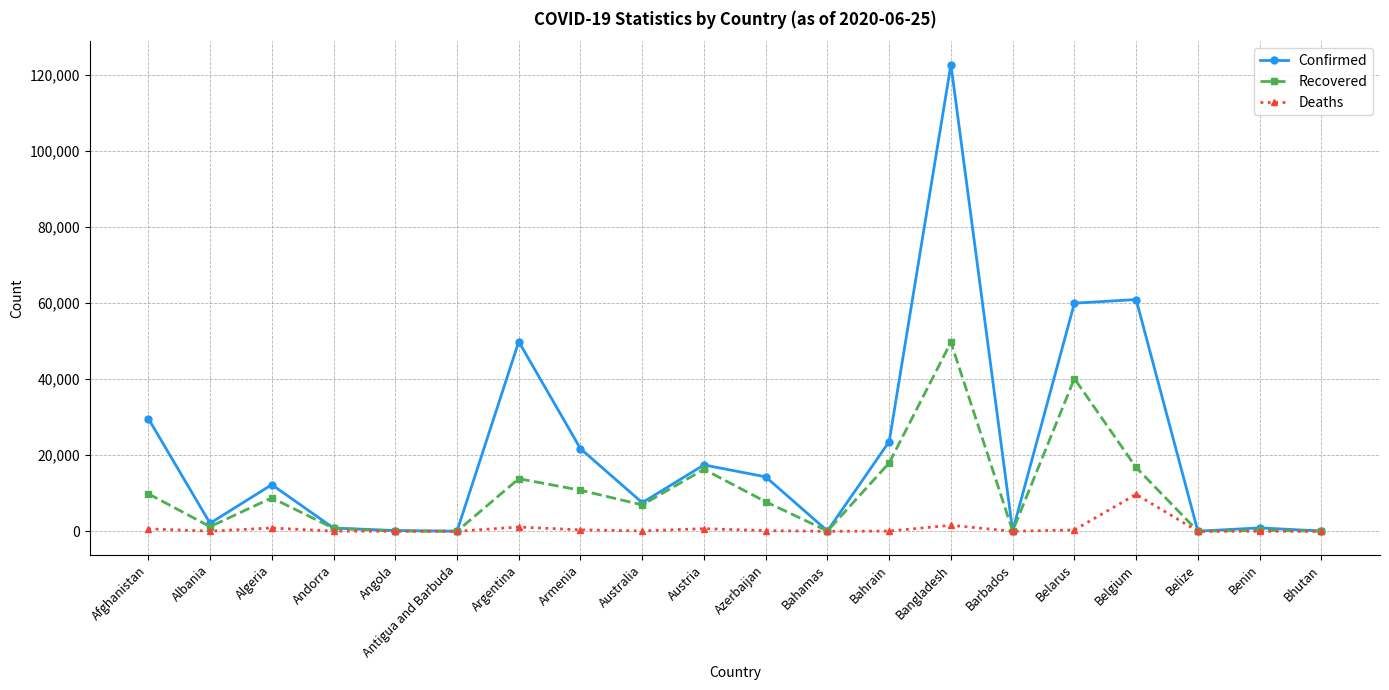

Where is the first local minimum for Confirmed?

Albania